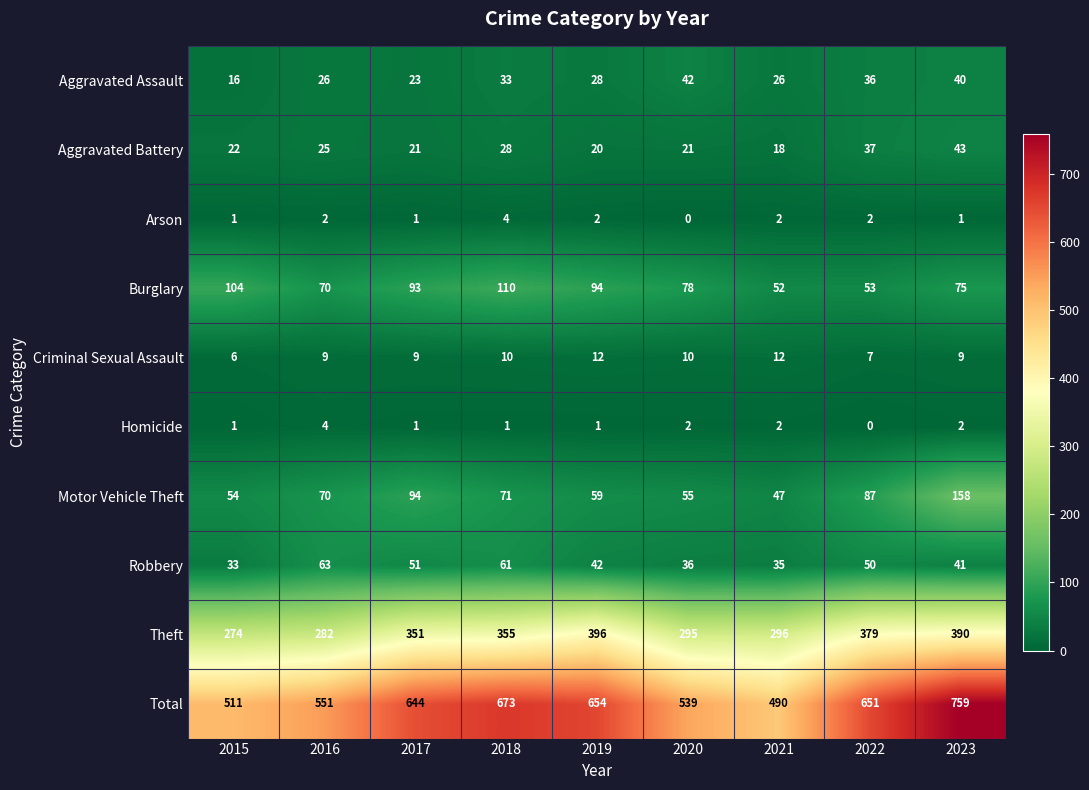

Which series has the widest spread of values?

Total